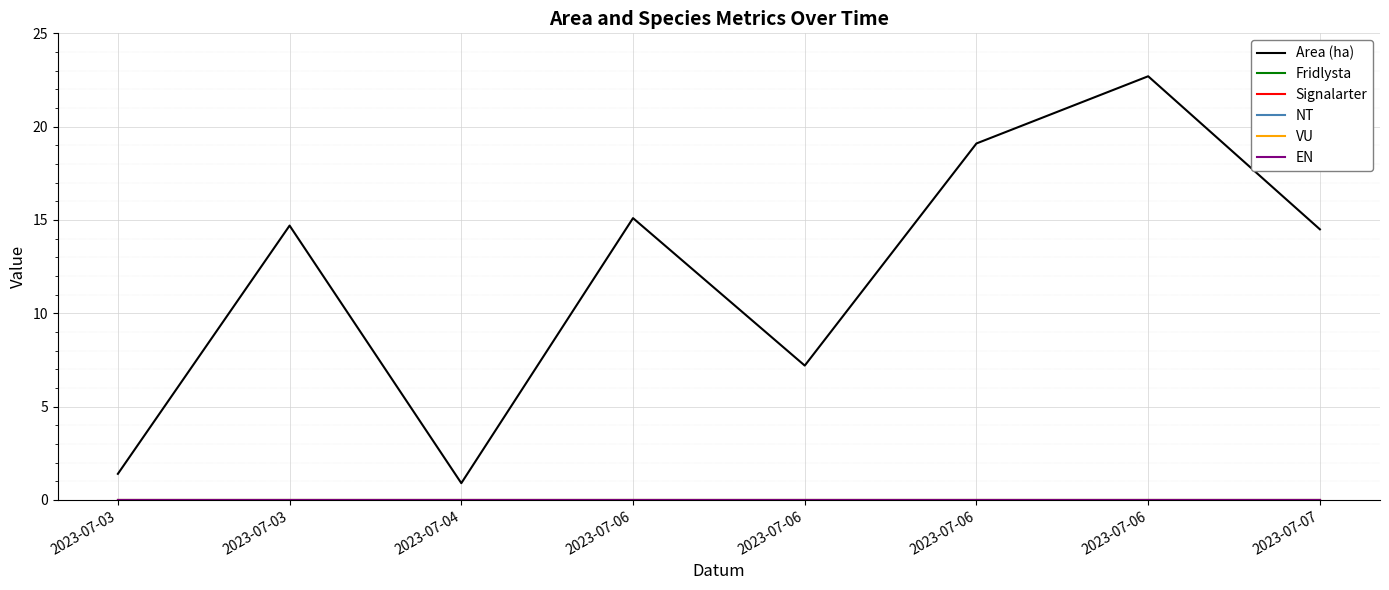

Which category has the highest value in the Area (ha) series?

2023-07-06